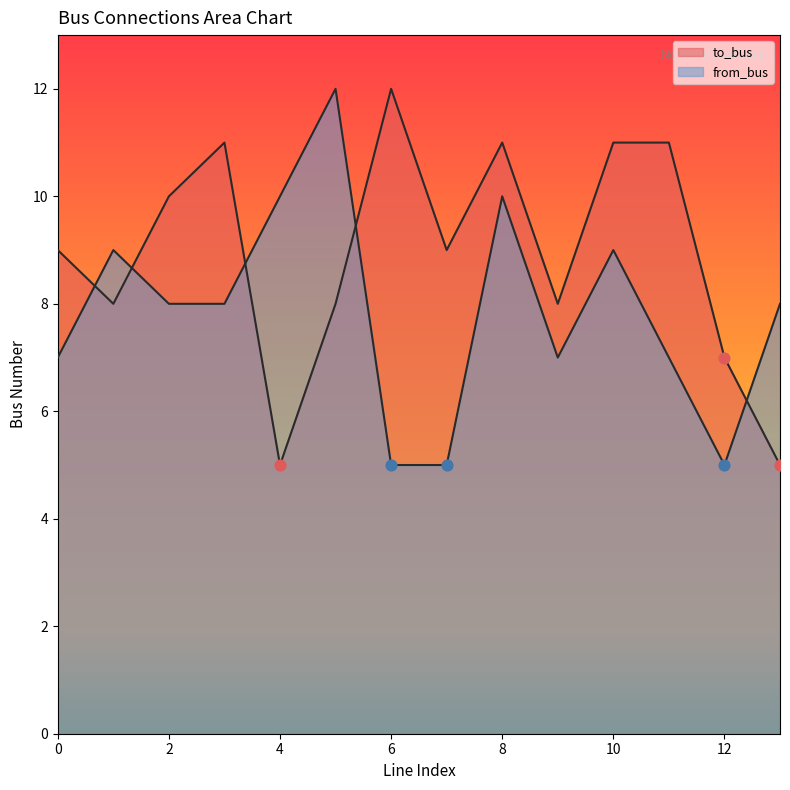

Which series has the largest total across all categories?

to_bus